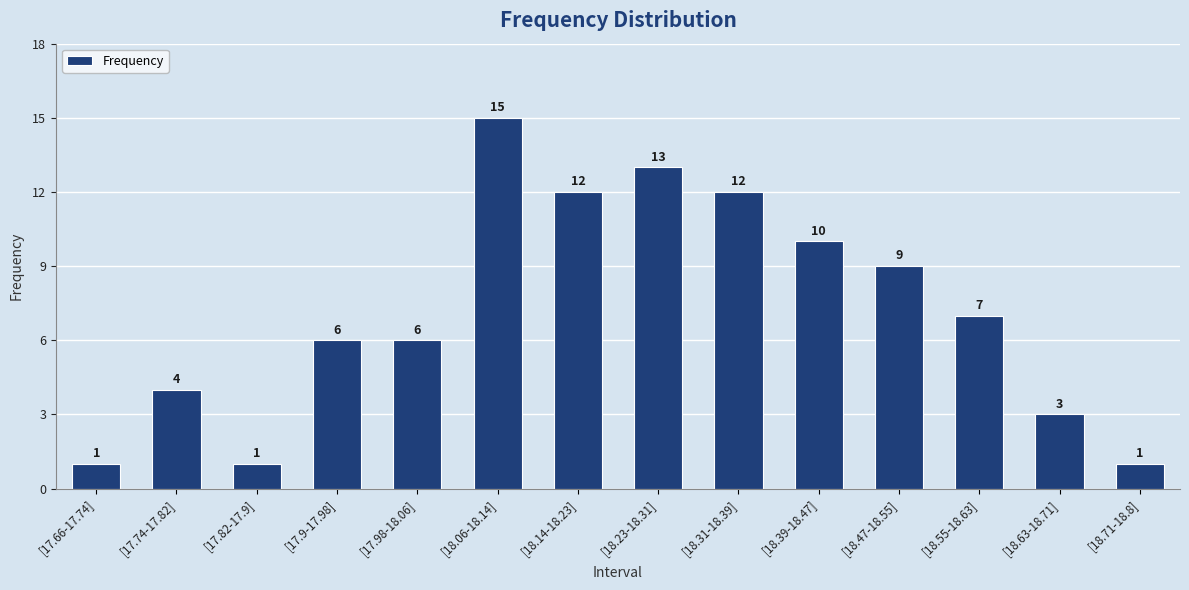

What is the difference between the second highest and second lowest values?

12